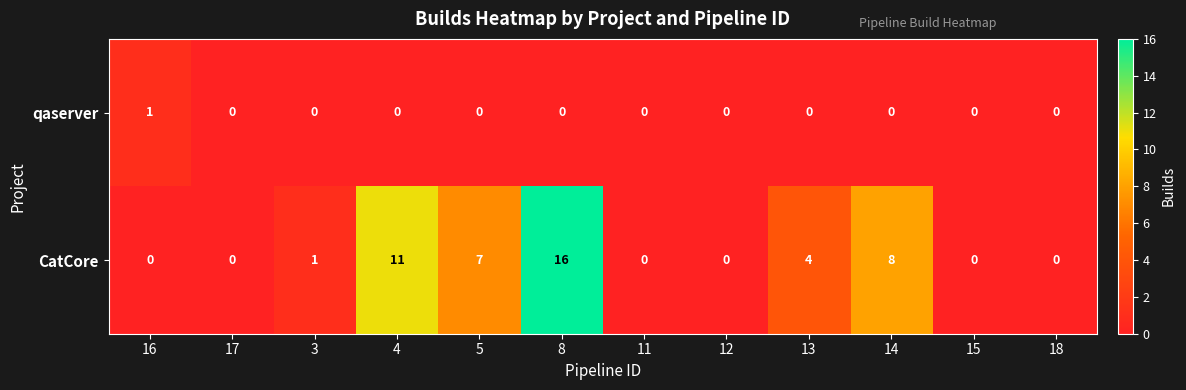

True or false: CatCore has a value of 0 at 15.

True